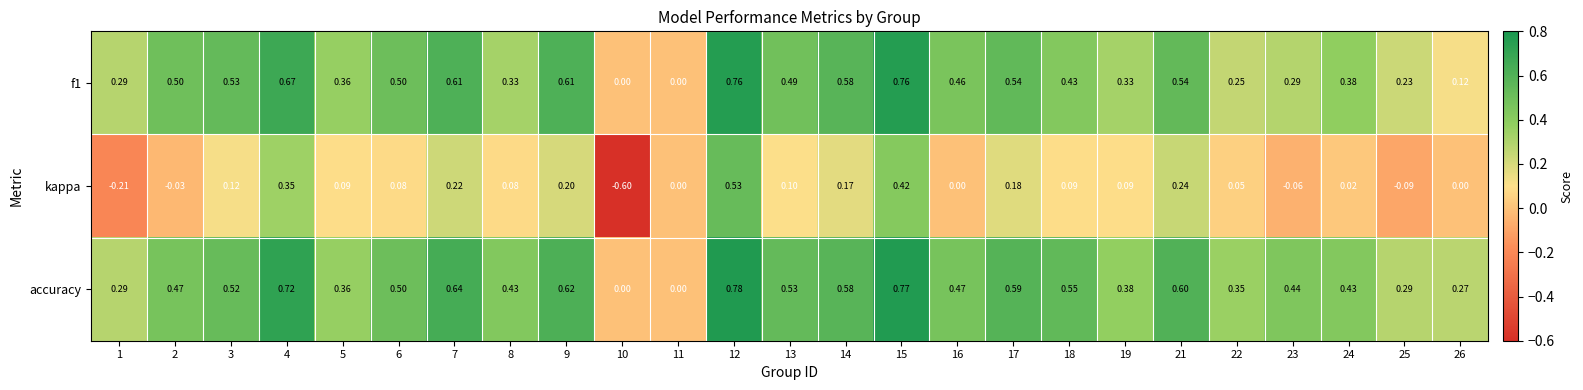

At 13, list the series in order from smallest to largest.

kappa, f1, accuracy